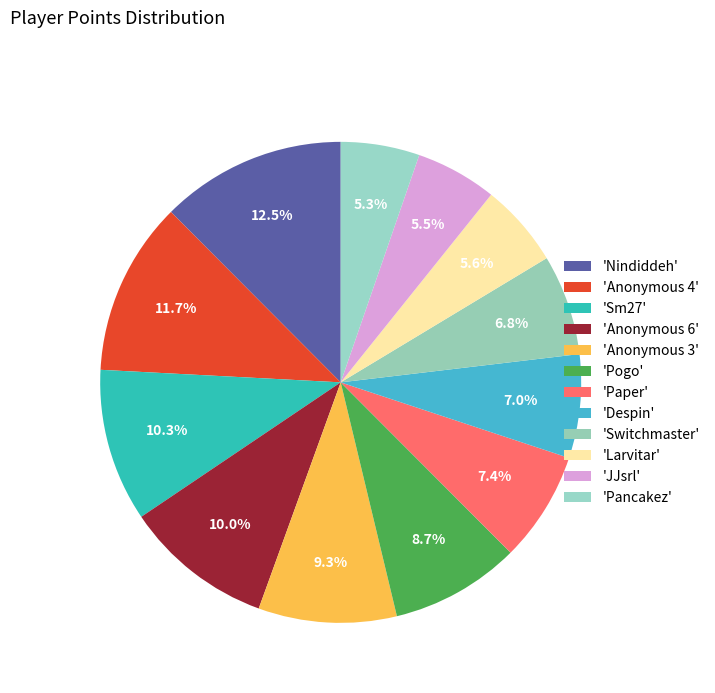

How many segments does this pie chart have?

12